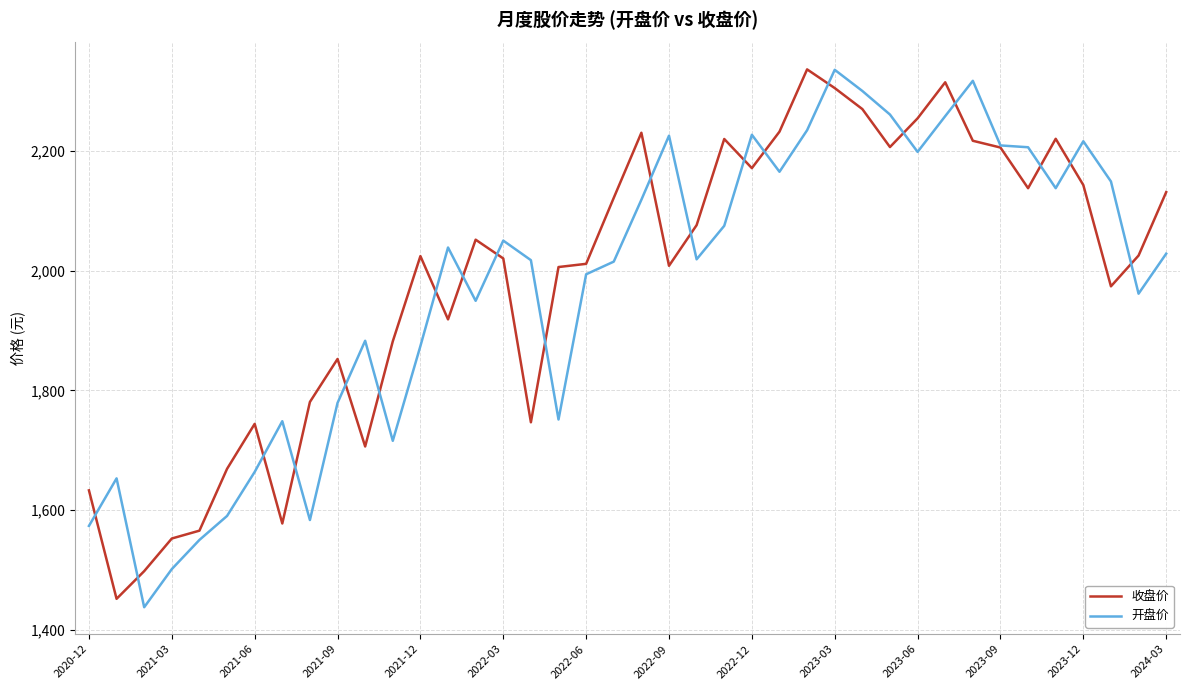

What is the lowest value of the 开盘价 series?

1437.7